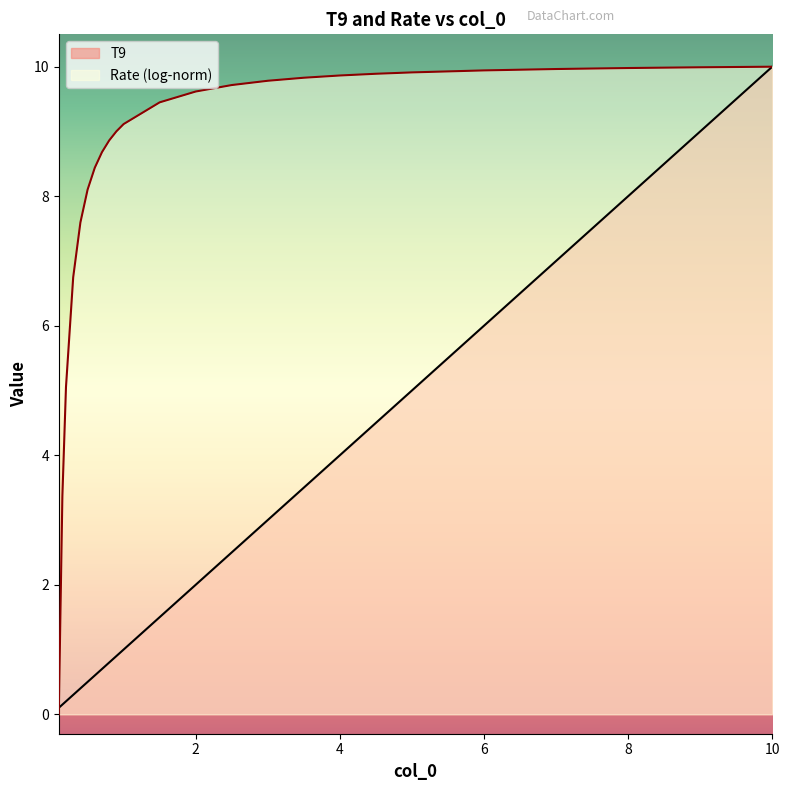

What is the value of the 5th point from the left?

0.4